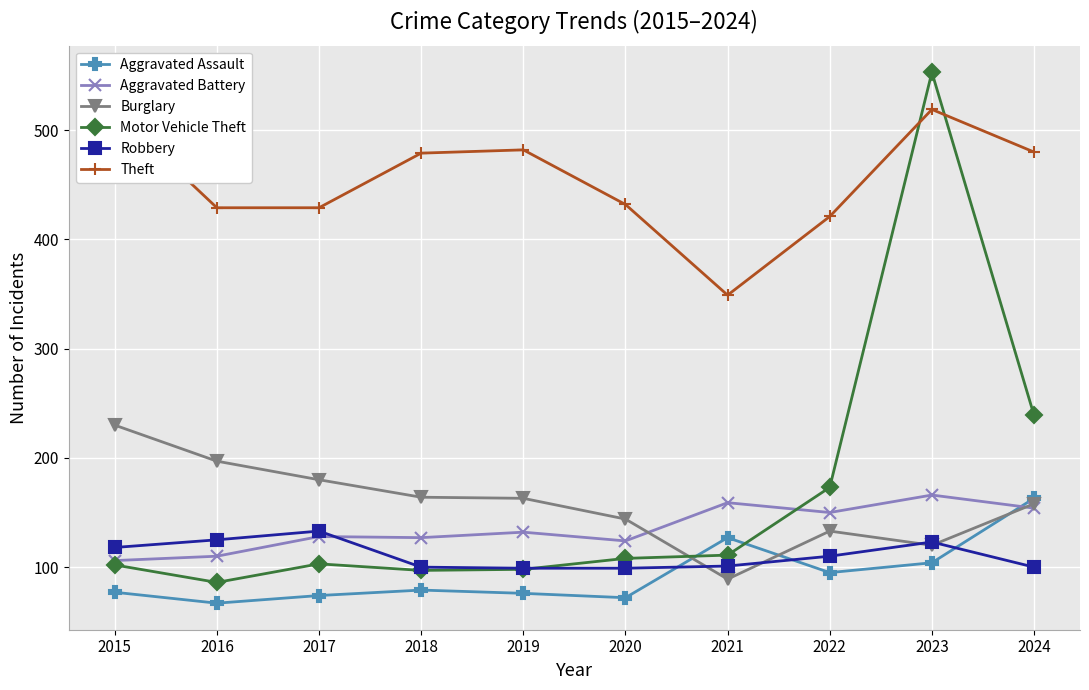

Where is Aggravated Assault nearest to the value 115?

2023